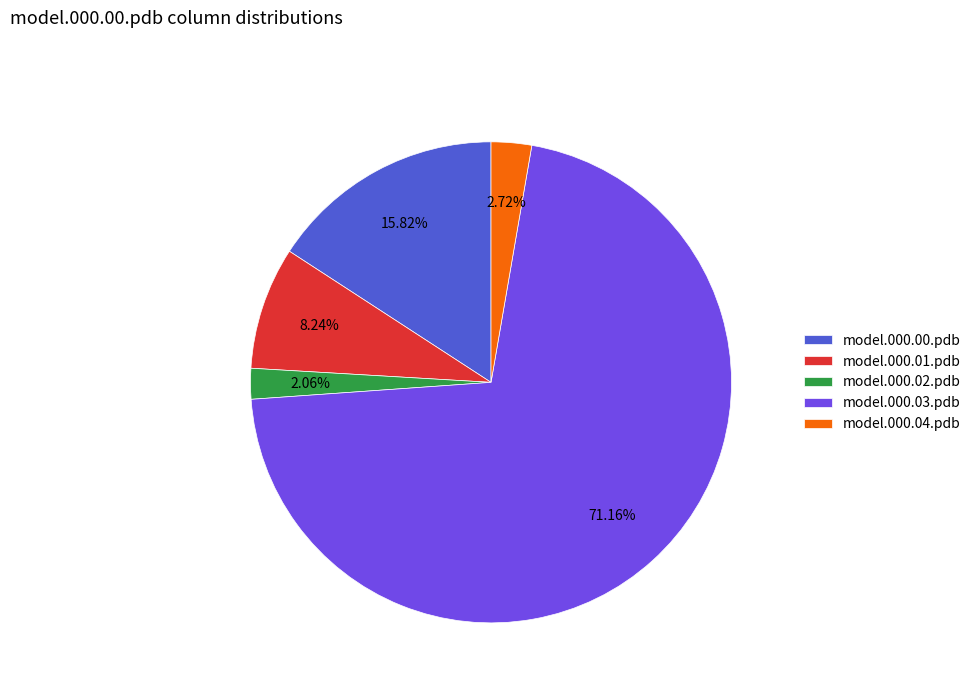

To the nearest percent, what is the difference between the model.000.03.pdb and model.000.01.pdb slice percentages?

63%